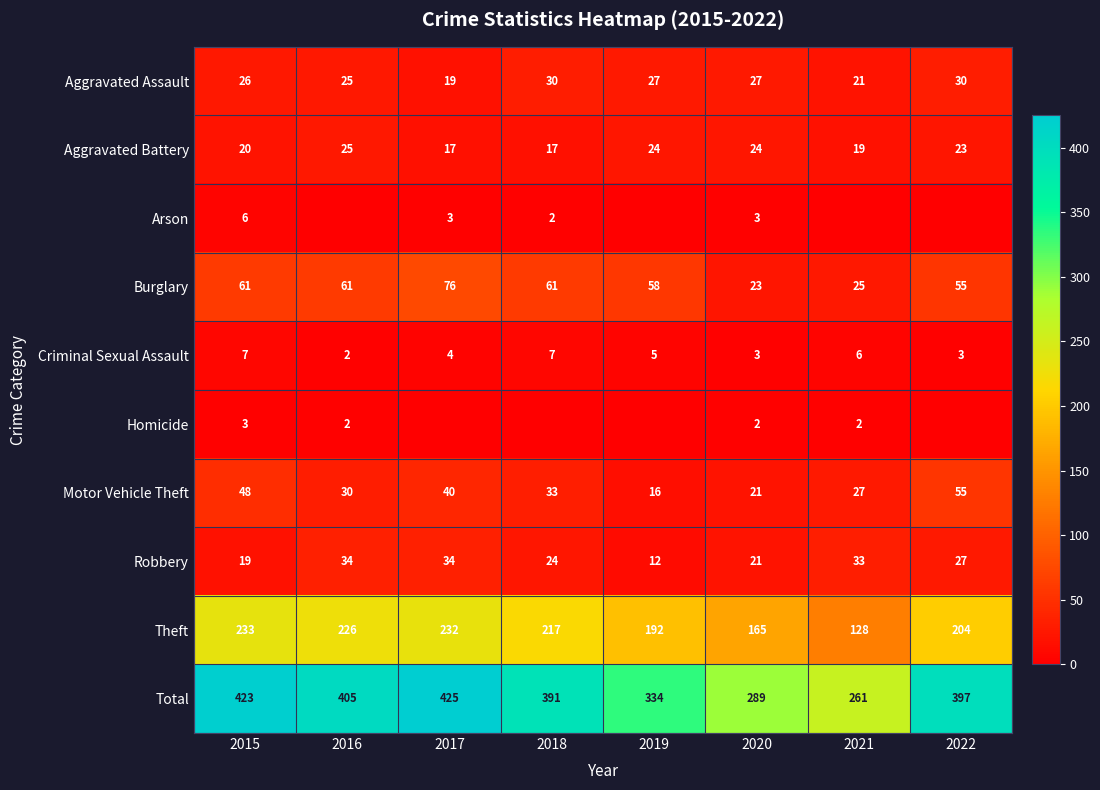

The value of Burglary at 2022 is 55. True or false?

True